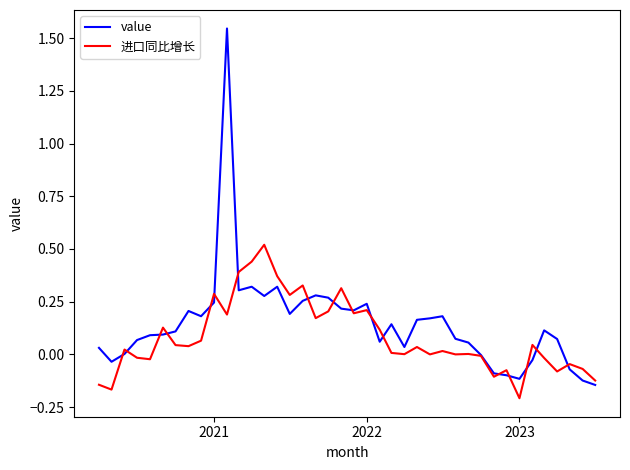

Which series has the largest range (max minus min)?

value